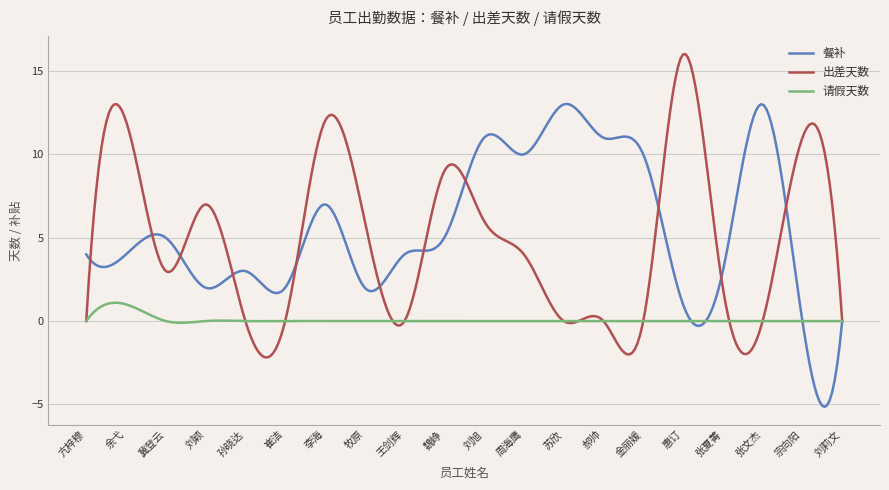

List the series in order of their peak value, lowest first.

请假天数, 餐补, 出差天数